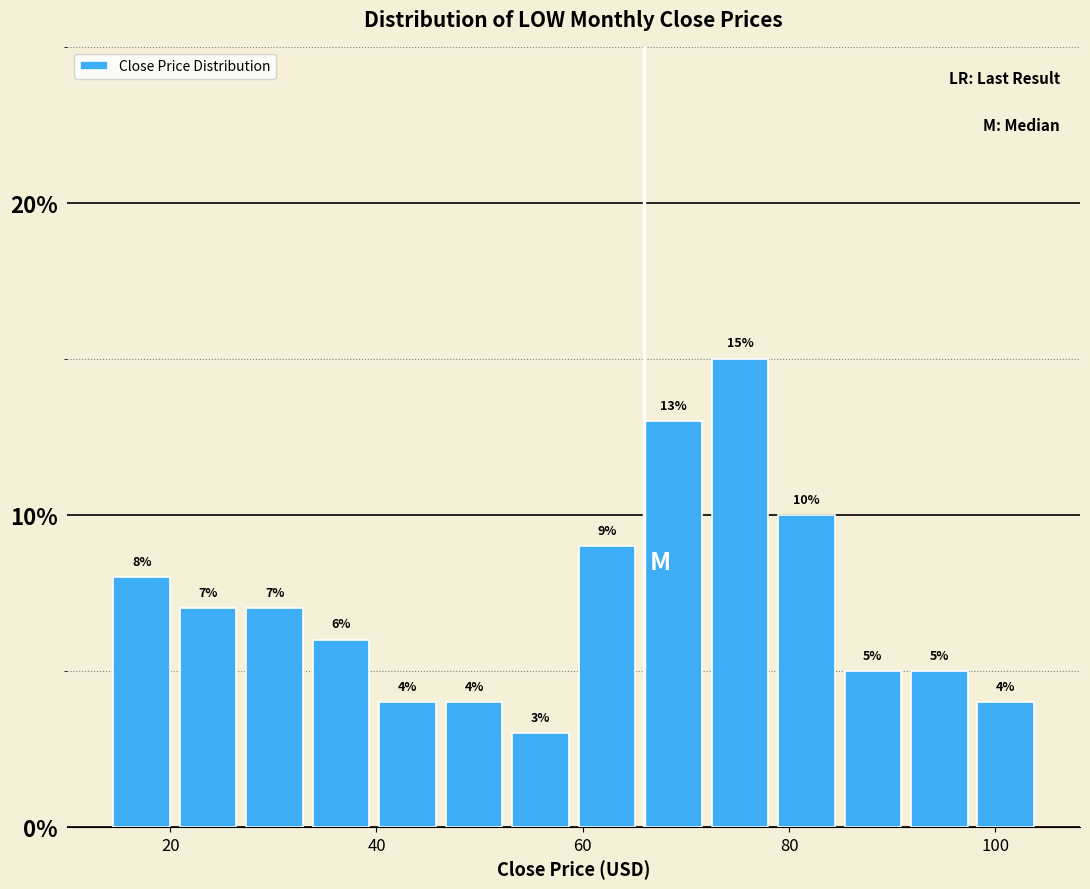

Read against the x-axis, roughly where is the centre of the tallest bar?

76